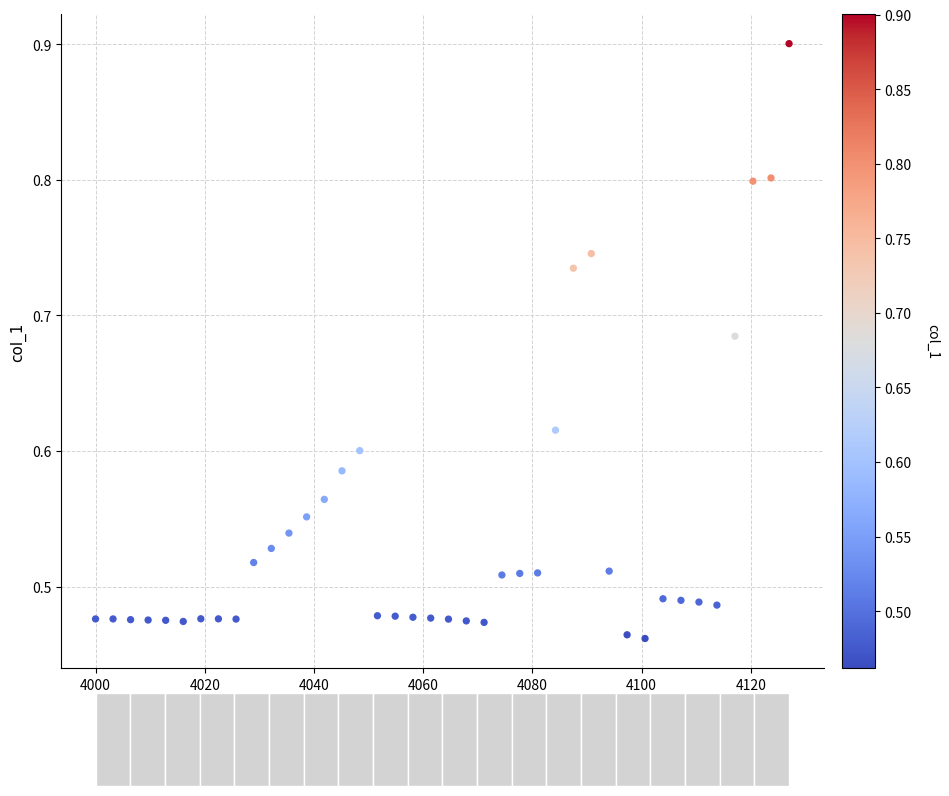

What is the range of Y values (max minus min)?

0.4